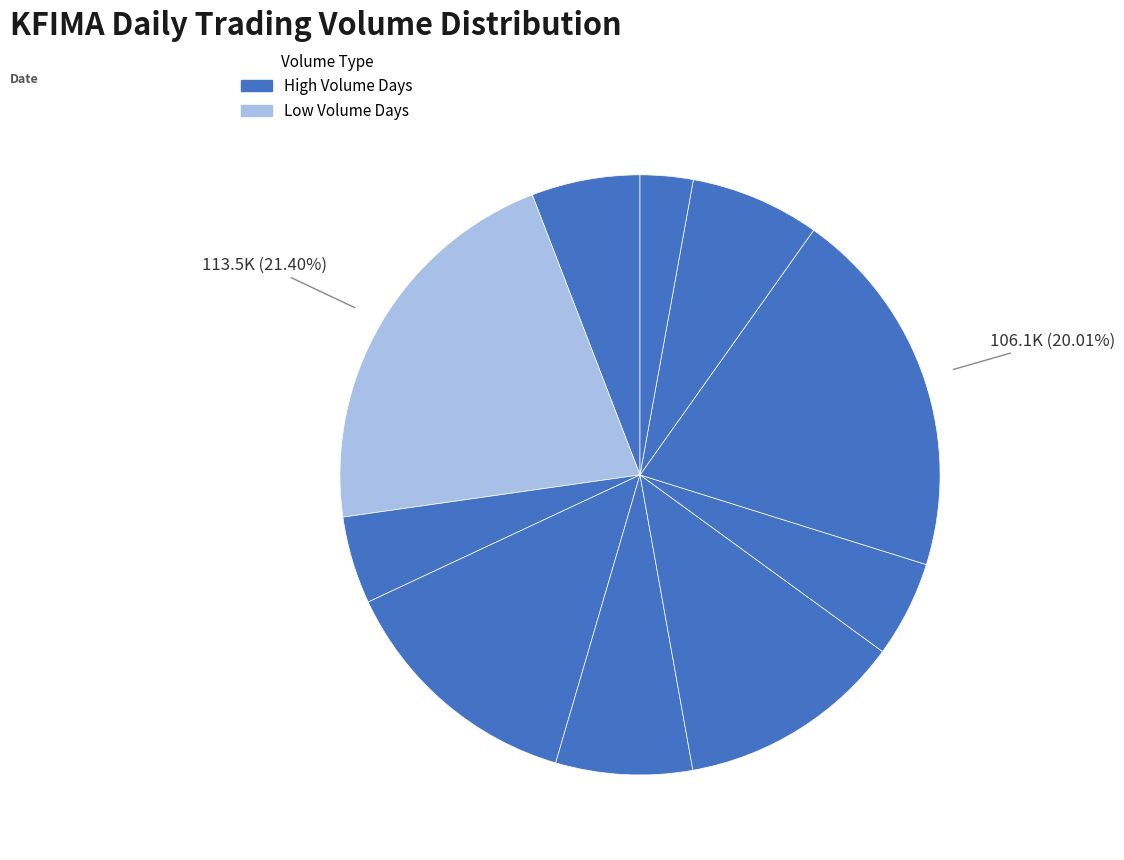

Count the number of slices in the pie.

10